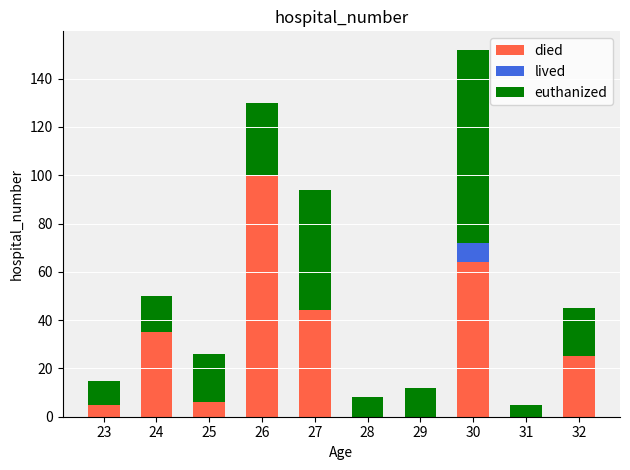

Are the bars horizontal?

No